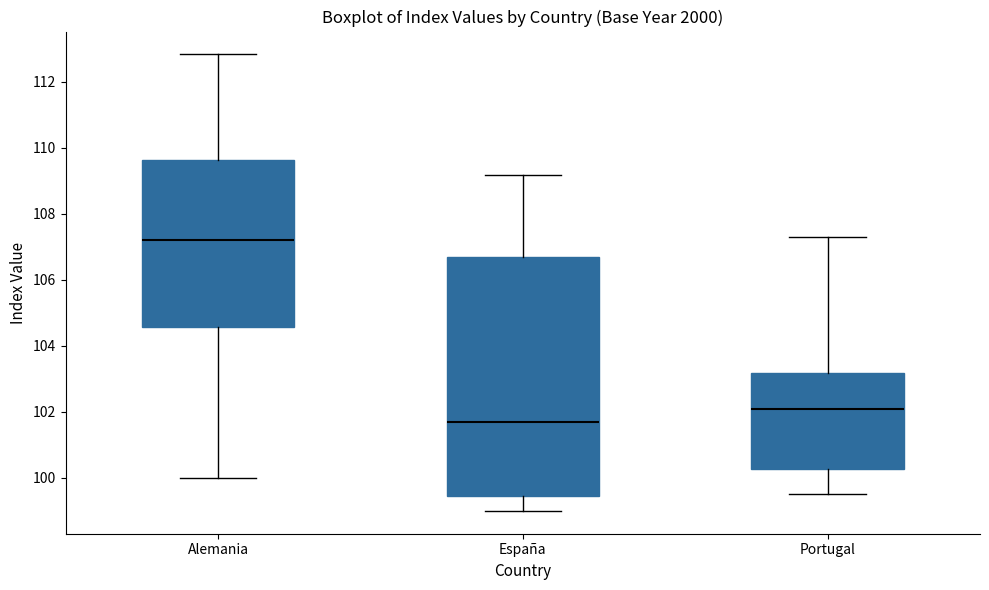

Which box is the tallest, from its lower edge to its upper edge?

España